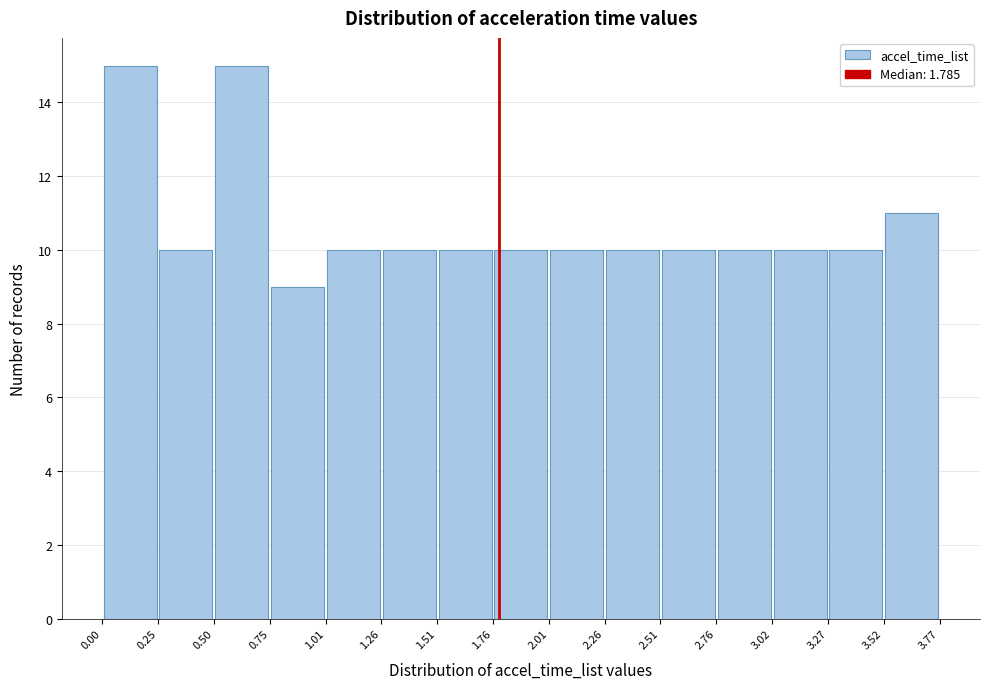

How tall is the bar that spans 1.01 to 1.26 on the x-axis? The values are not printed on the chart, so give them approximately, as read against the axis.

10